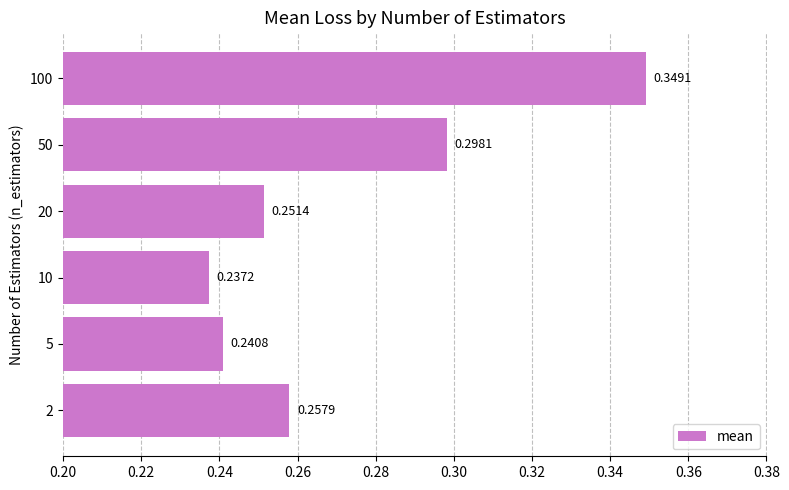

What is the sum of all values?

1.6